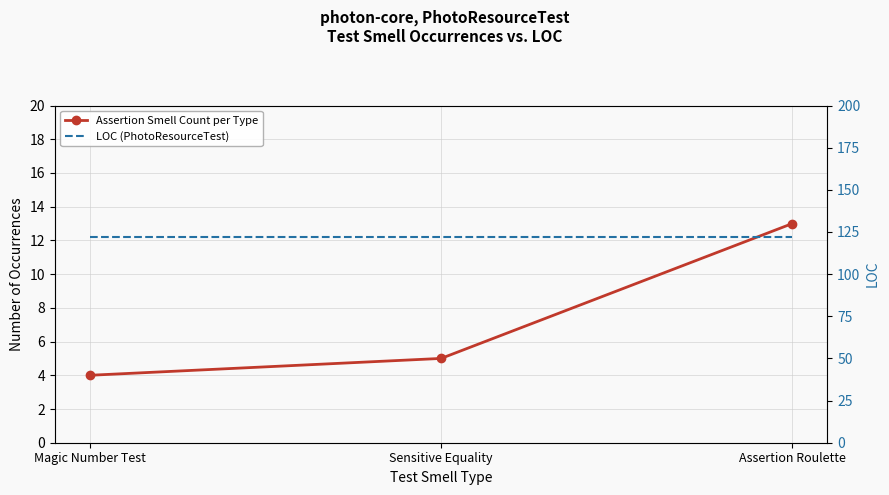

True or false: LOC (PhotoResourceTest) has a value of 77 at Magic Number Test.

False